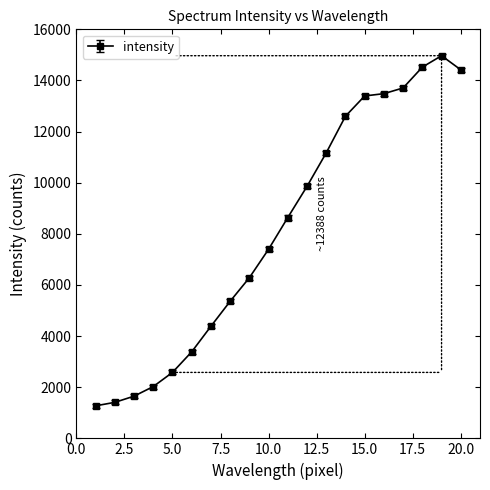

True or false: there are more than 0 points higher than both neighbors.

True